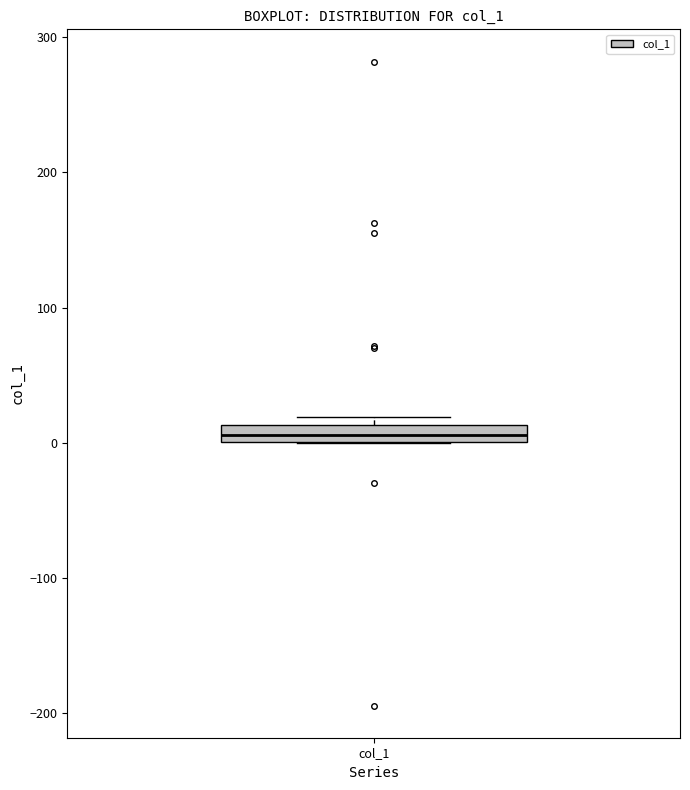

Where is the lower edge of the box for col_1 on the y-axis? The values are not printed on the chart, so give them approximately, as read against the axis.

0